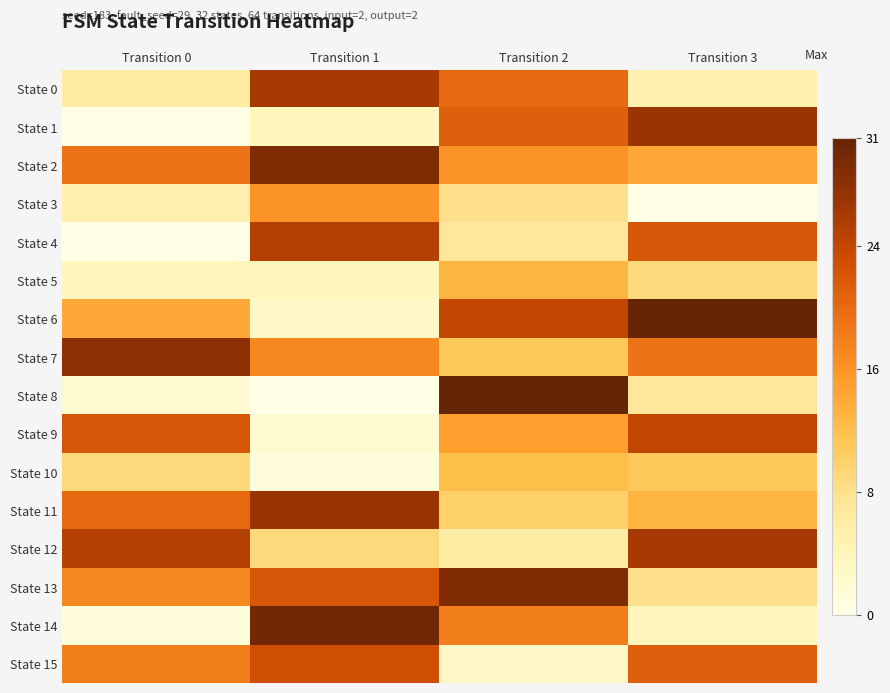

What is the spread (max minus min) of values at Transition 3?

31